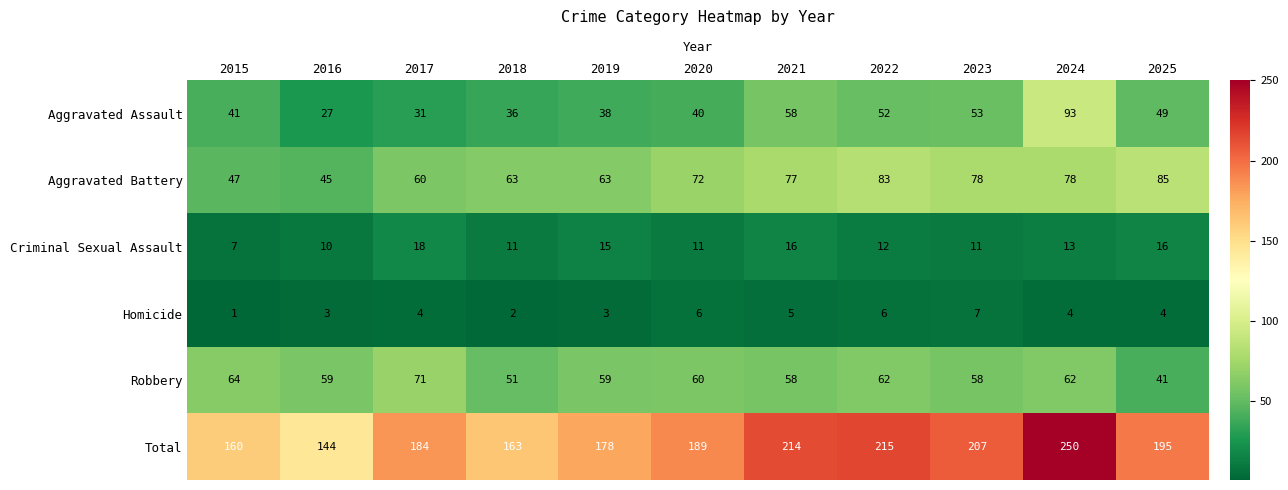

Which category has the lowest value in the Aggravated Battery series?

2016